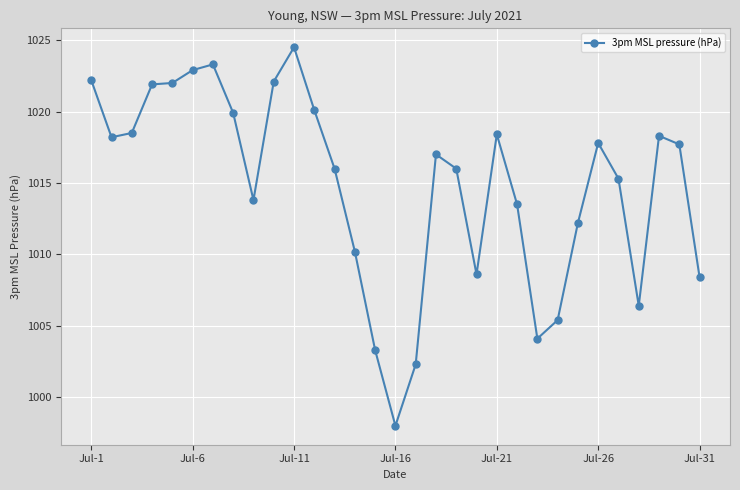

What is the minimum value shown in the chart?

998.0